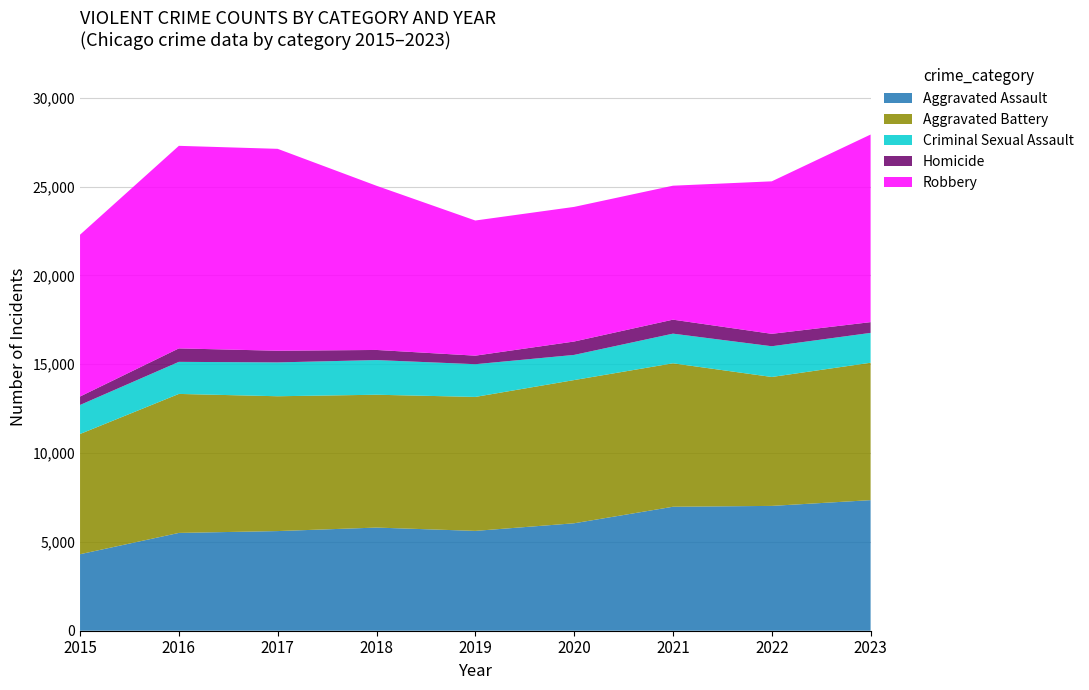

Reading left to right, extract all data points from this chart.

Aggravated Assault: 2015=4307	2016=5506	2017=5610	2018=5807	2019=5620	2020=6049	2021=6979	2022=7027	2023=7351
Aggravated Battery: 2015=6768	2016=7825	2017=7590	2018=7478	2019=7542	2020=8062	2021=8076	2022=7258	2023=7735
Criminal Sexual Assault: 2015=1634	2016=1805	2017=1905	2018=1952	2019=1842	2020=1416	2021=1669	2022=1730	2023=1681
Homicide: 2015=476	2016=758	2017=656	2018=569	2019=481	2020=754	2021=787	2022=699	2023=605
Robbery: 2015=9109	2016=11403	2017=11367	2018=9243	2019=7608	2020=7579	2021=7542	2022=8585	2023=10561